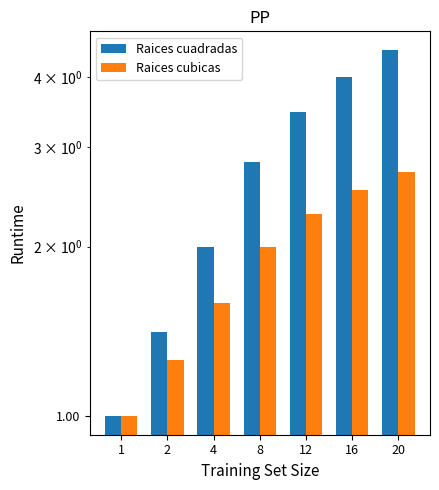

How many values in the Raices cuadradas series exceed 2?

4